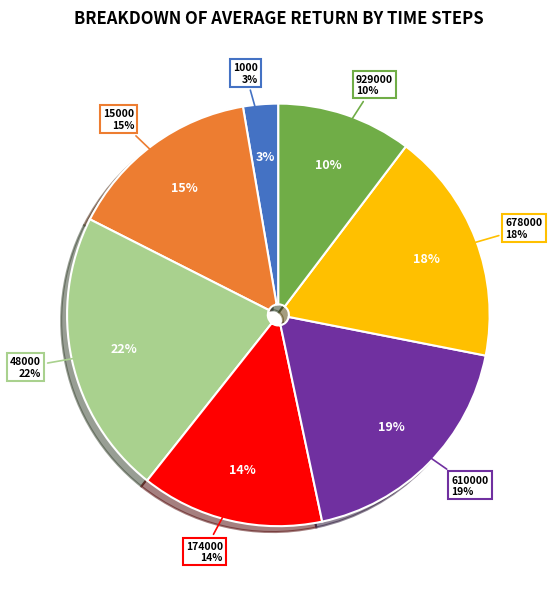

Rank the categories by value from highest to lowest.

48000, 610000, 678000, 15000, 174000, 929000, 1000